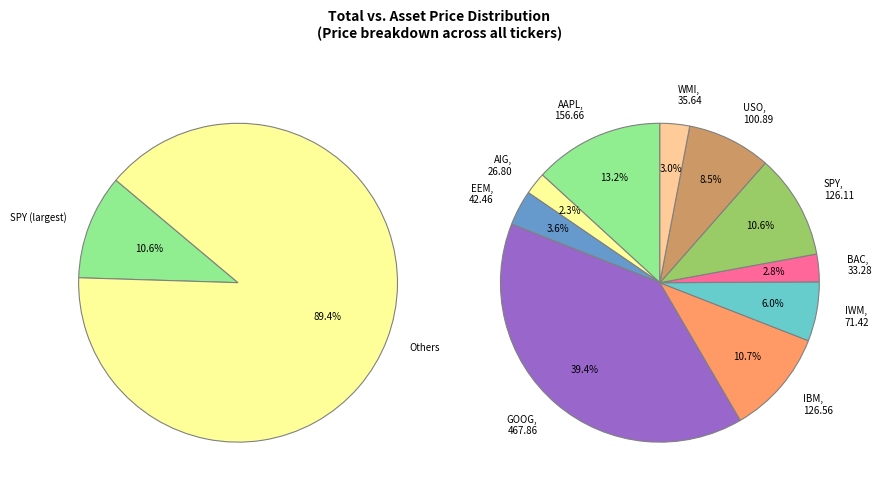

Is the sum of IWM and GOOG greater than half?

No